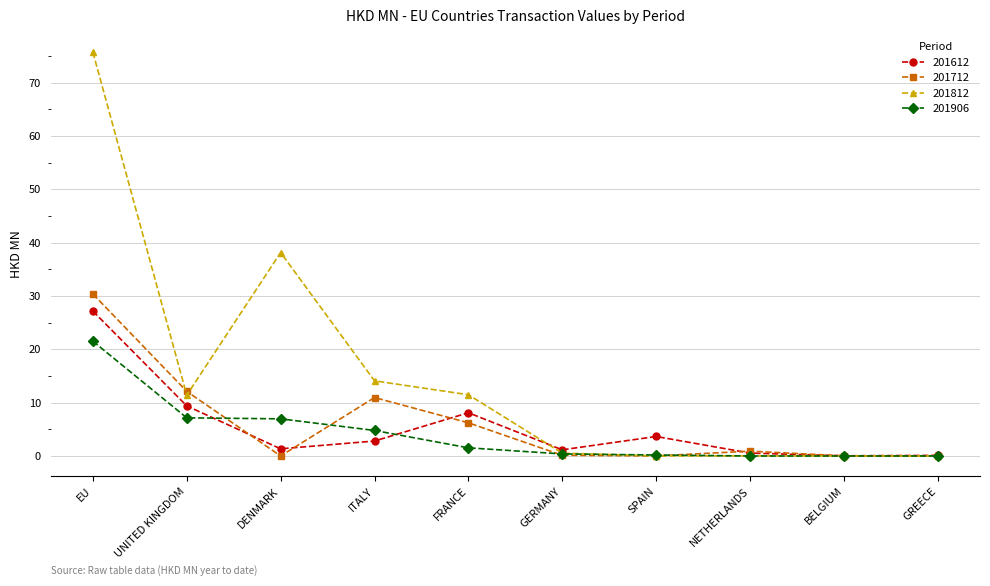

At which category is the sum across all series the highest?

EU